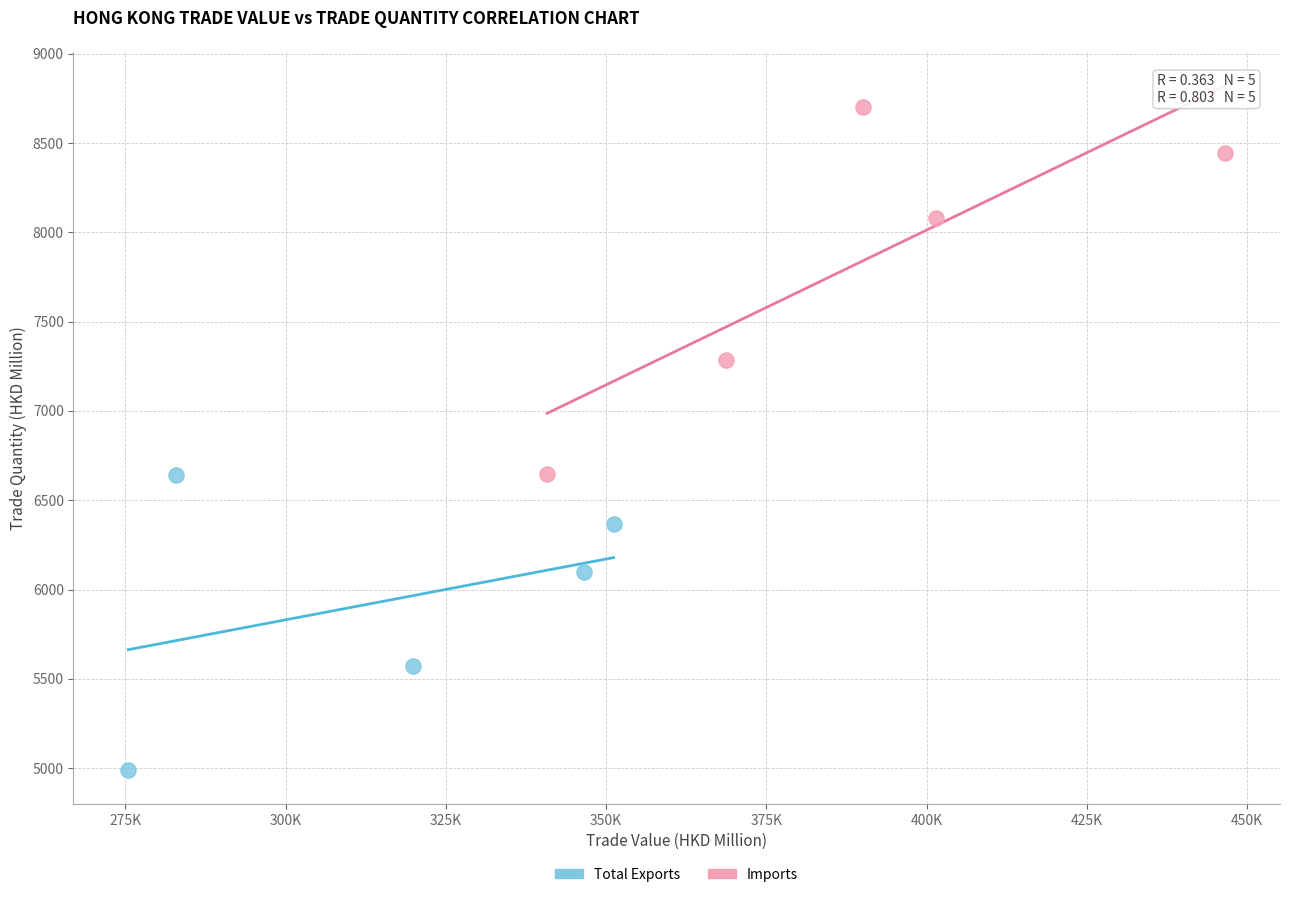

Which series has the widest spread of Y values?

Imports